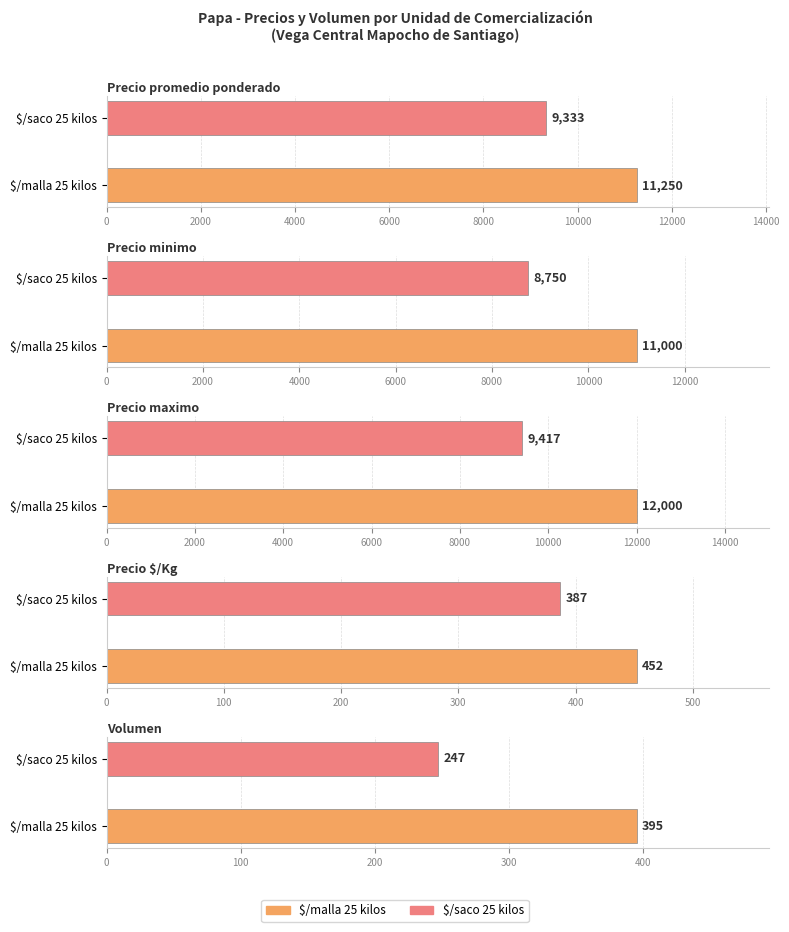

At $/malla 25 kilos, list the series in order from smallest to largest.

Volumen, Precio $/Kg, Precio minimo, Precio promedio ponderado, Precio maximo